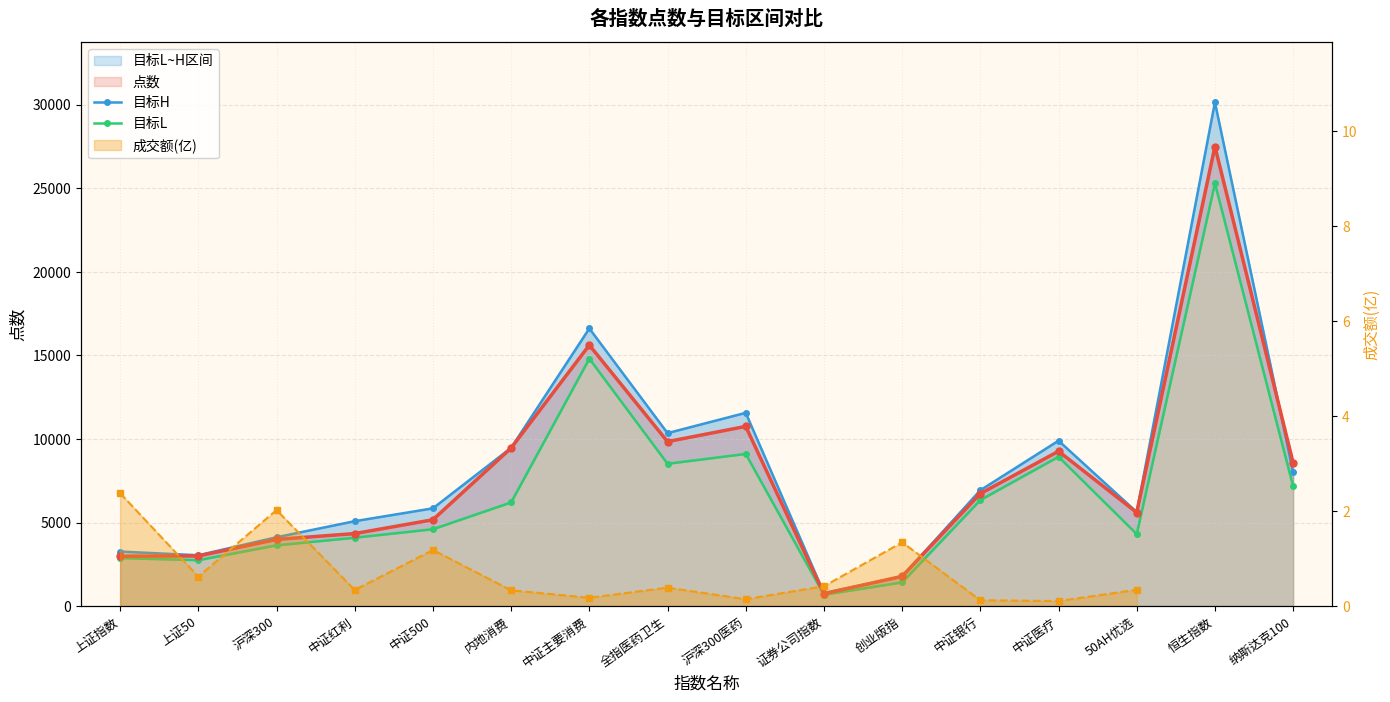

At how many categories does at least one series exceed 4623?

11